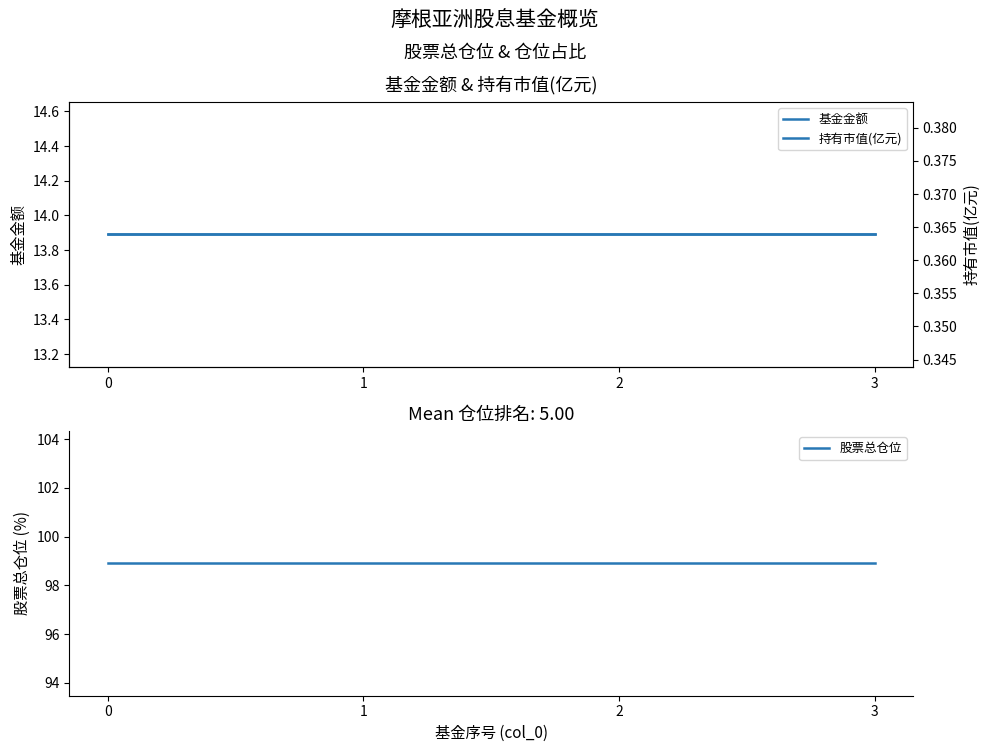

What is the lowest value of the 持有市值(亿元) series?

0.4